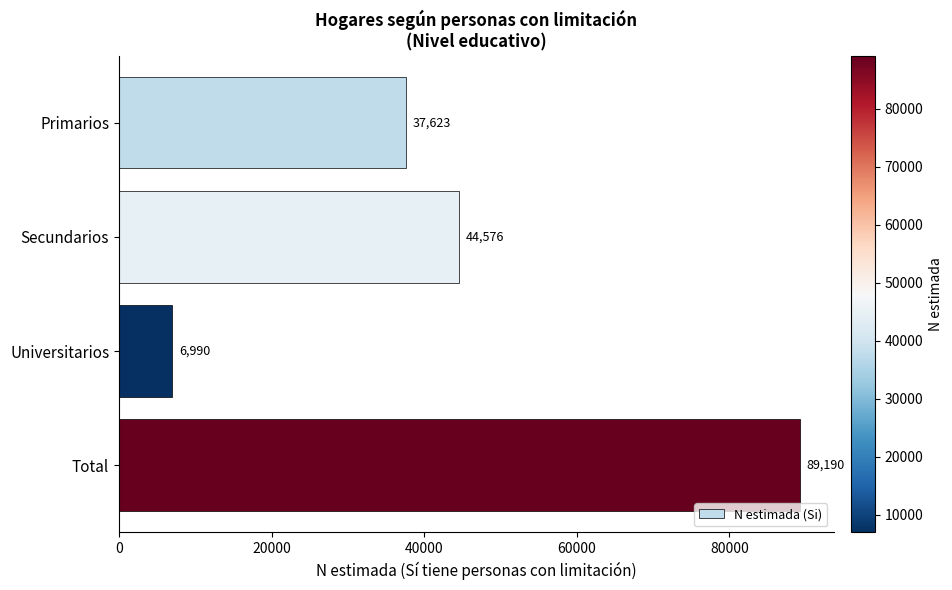

What is the average value?

44595